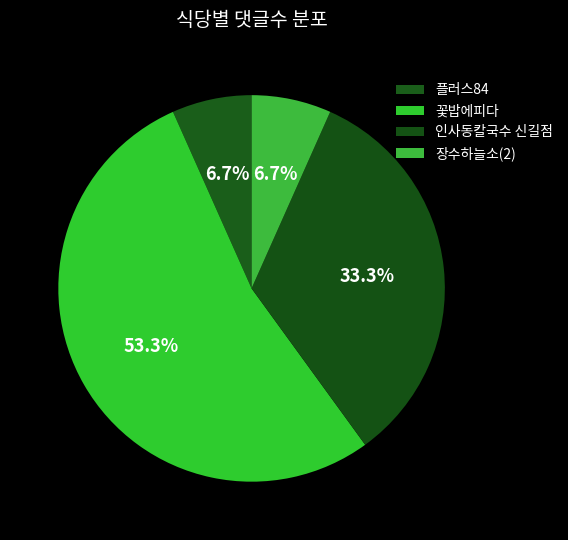

To the nearest percent, what portion does 플러스84 represent?

7%